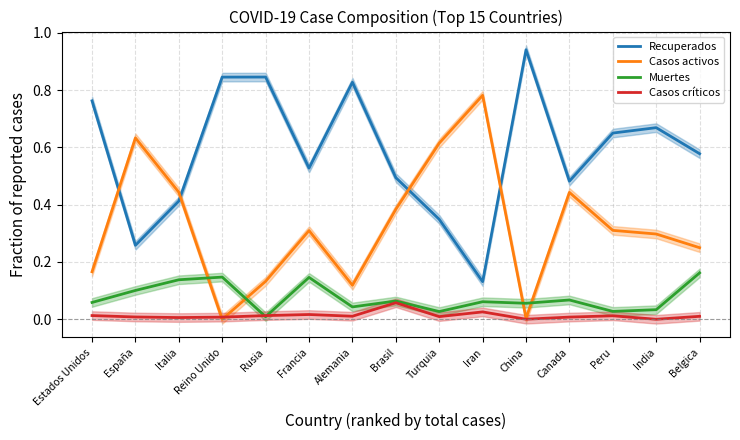

Reading left to right, extract all data points from this chart.

Recuperados: Estados Unidos=0.8	España=0.3	Italia=0.4	Reino Unido=0.8	Rusia=0.8	Francia=0.5	Alemania=0.8	Brasil=0.5	Turquia=0.3	Iran=0.1	China=0.9	Canada=0.5	Peru=0.6	India=0.7	Belgica=0.6
Casos activos: Estados Unidos=0.2	España=0.6	Italia=0.4	Reino Unido=0.0	Rusia=0.1	Francia=0.3	Alemania=0.1	Brasil=0.4	Turquia=0.6	Iran=0.8	China=0.0	Canada=0.4	Peru=0.3	India=0.3	Belgica=0.2
Muertes: Estados Unidos=0.1	España=0.1	Italia=0.1	Reino Unido=0.1	Rusia=0.0	Francia=0.1	Alemania=0.0	Brasil=0.1	Turquia=0.0	Iran=0.1	China=0.1	Canada=0.1	Peru=0.0	India=0.0	Belgica=0.2
Casos críticos: Estados Unidos=0.0	España=0.0	Italia=0.0	Reino Unido=0.0	Rusia=0.0	Francia=0.0	Alemania=0.0	Brasil=0.1	Turquia=0.0	Iran=0.0	China=0.0	Canada=0.0	Peru=0.0	India=0.0	Belgica=0.0